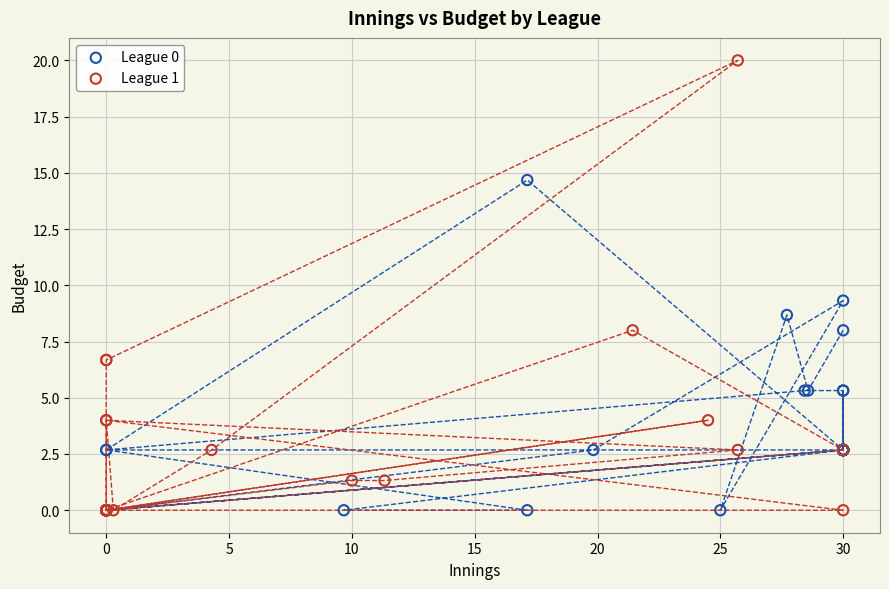

Which series has the widest spread of Y values?

League 1